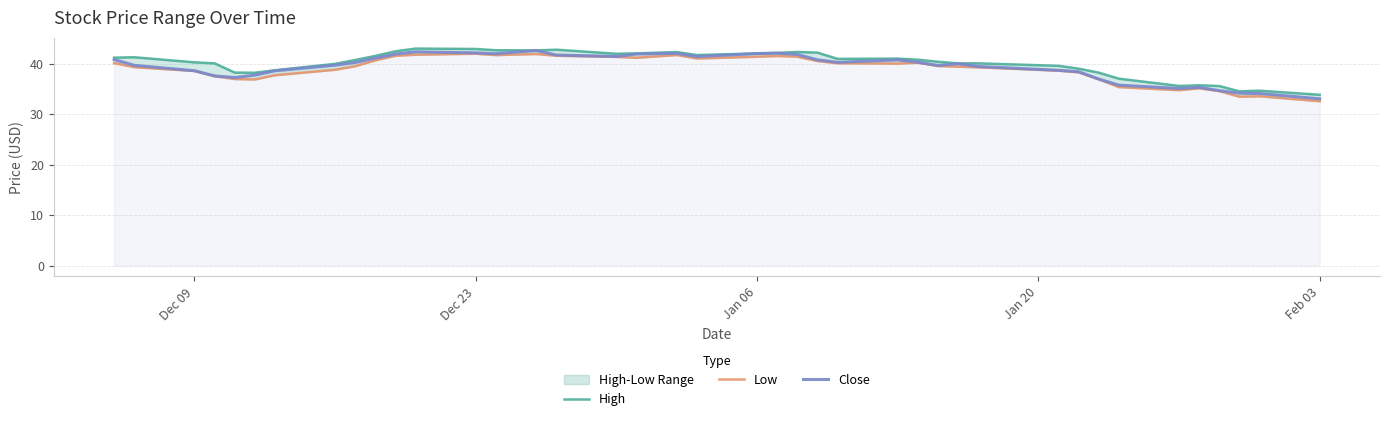

What is the lowest value of the Close series?

33.1